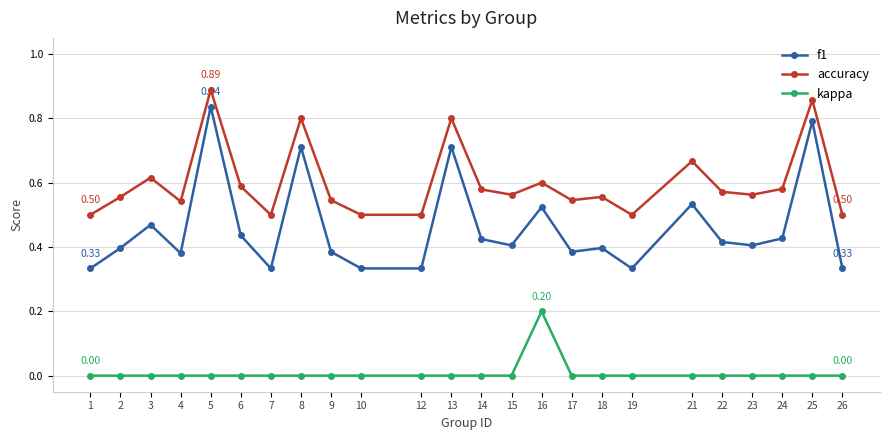

Where is the first local maximum for accuracy?

3